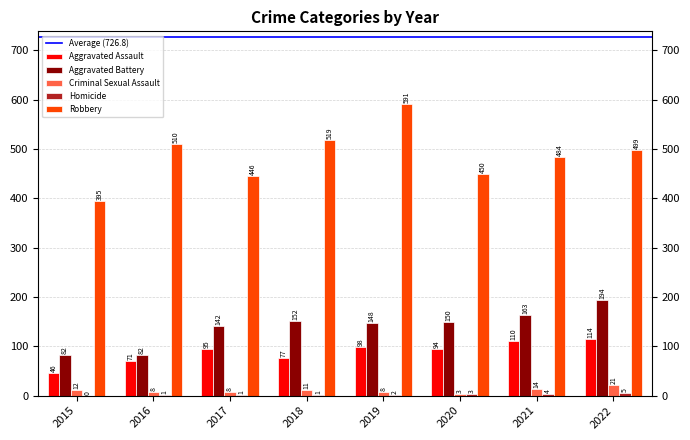

What is the sum of all Criminal Sexual Assault values?

85